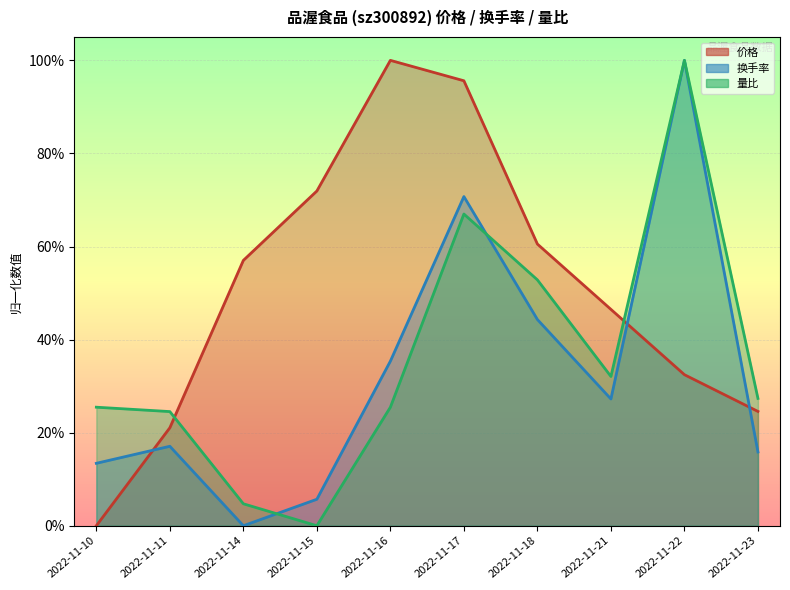

Where do 换手率 and 量比 first cross each other?

2022-11-14 and 2022-11-15